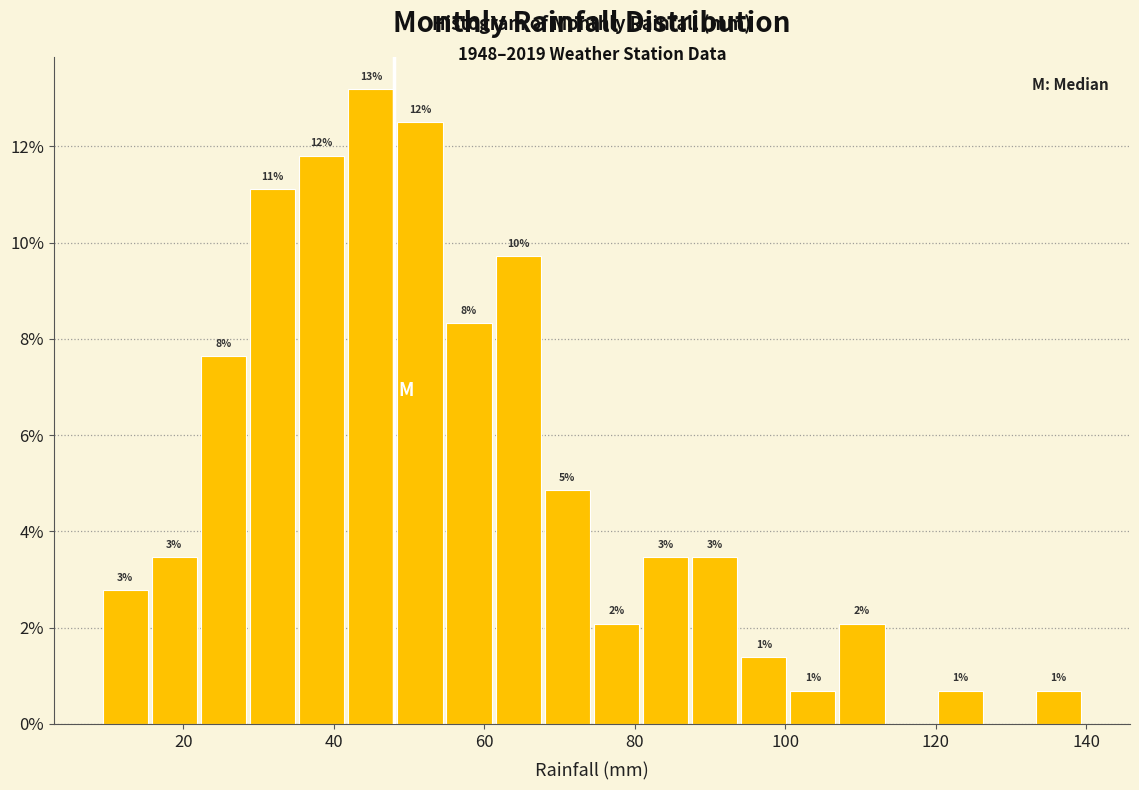

Around what value on the x-axis is the tallest bar? Give the approximate position of its centre, as read against the axis.

44